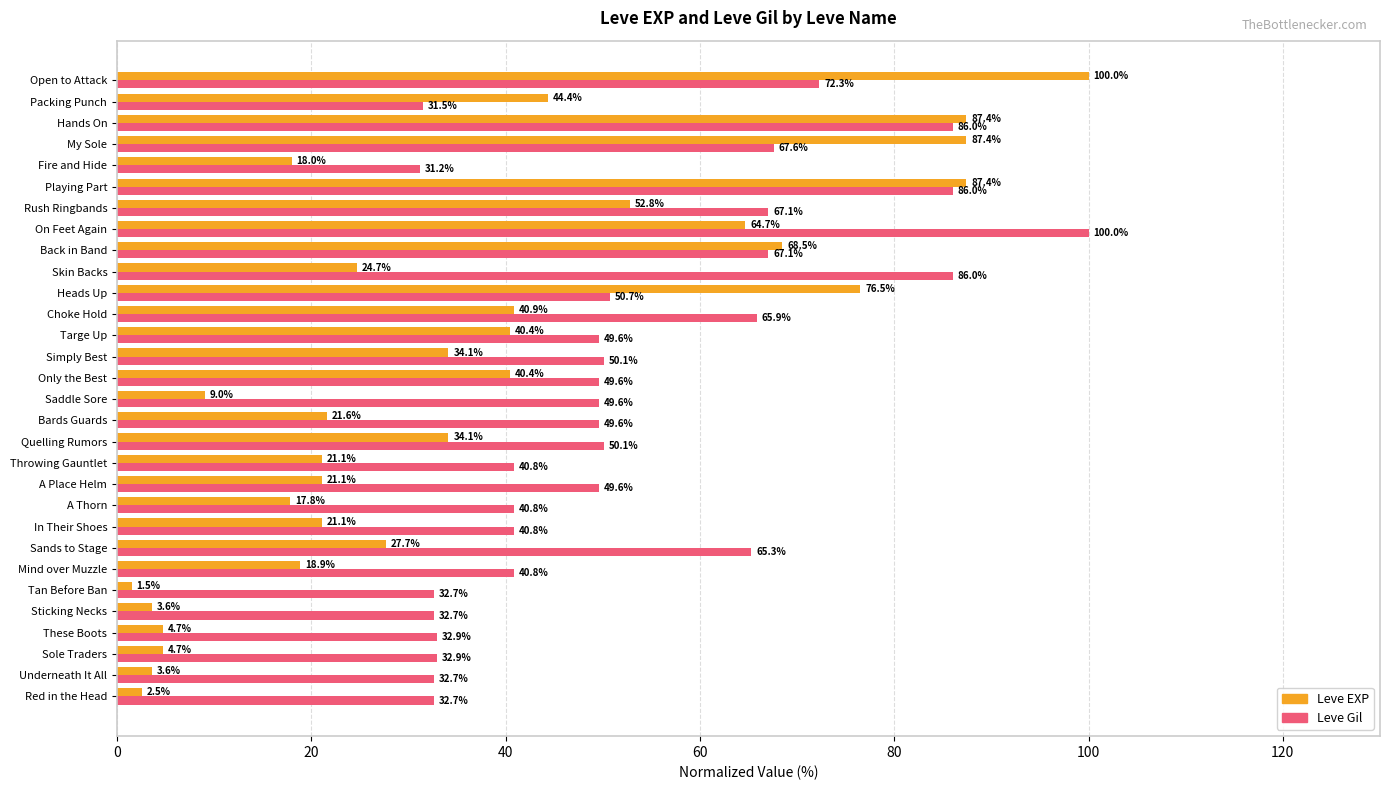

Which series has the widest spread of values?

Leve EXP